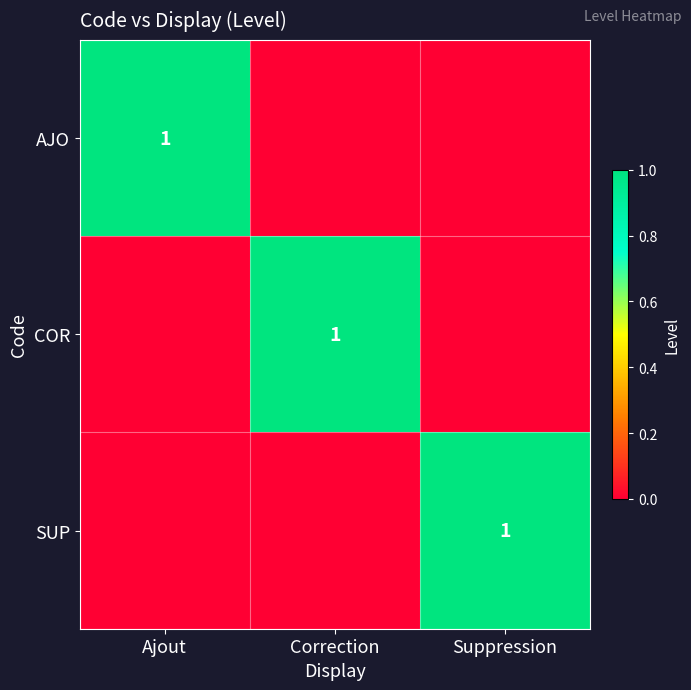

Is it true that AJO equals 1 at Ajout?

True